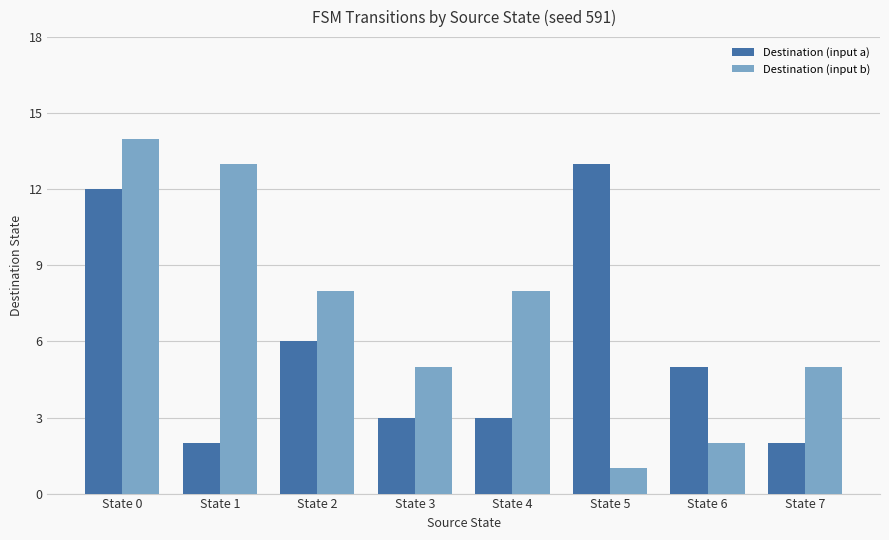

What are all the series names shown in the legend?

Destination (input a), Destination (input b)